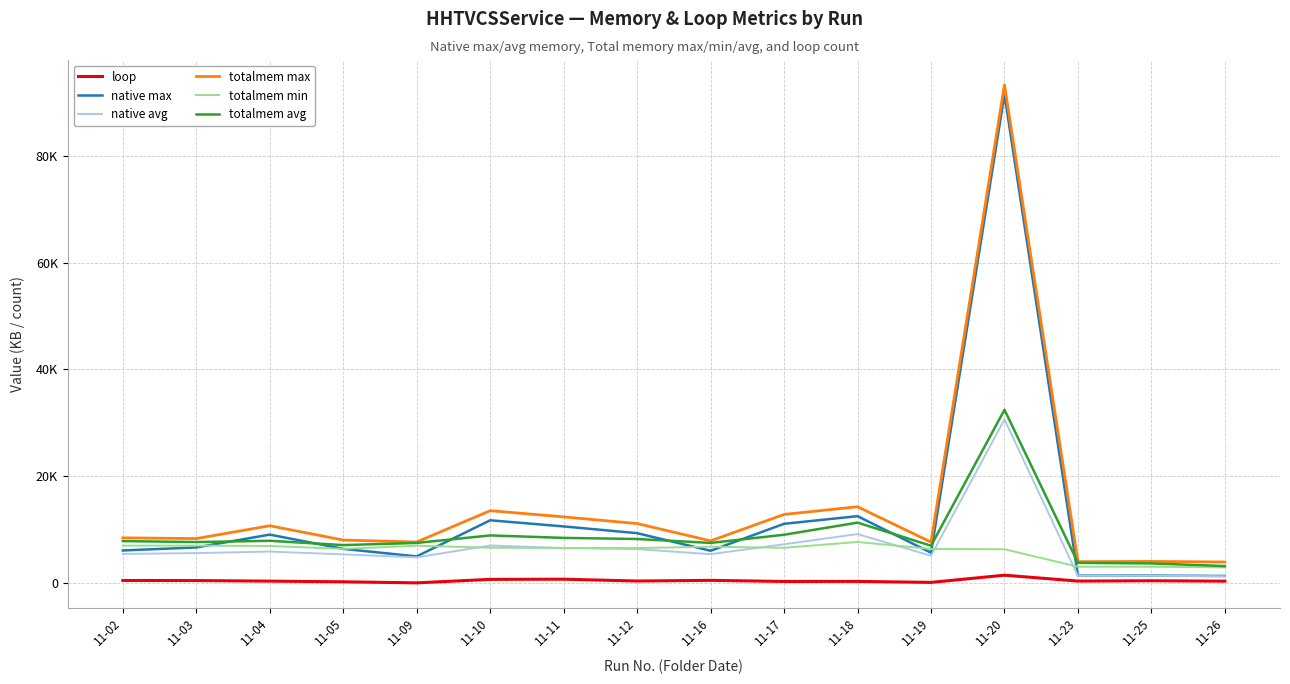

What is the difference between the highest and lowest values at 11-16?

7385